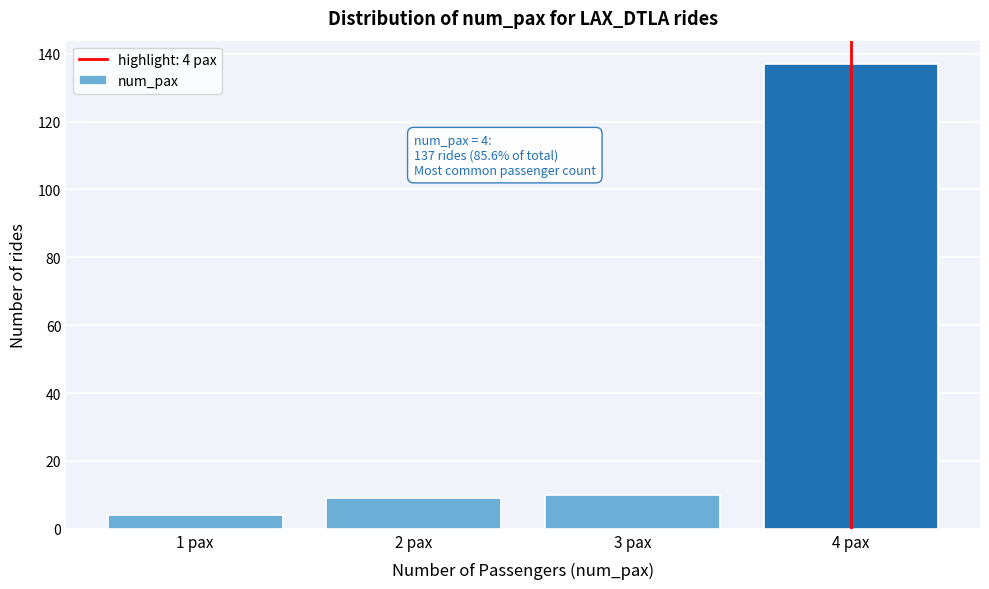

Over which range of the x-axis is the bar tallest?

3.5 to 4.5